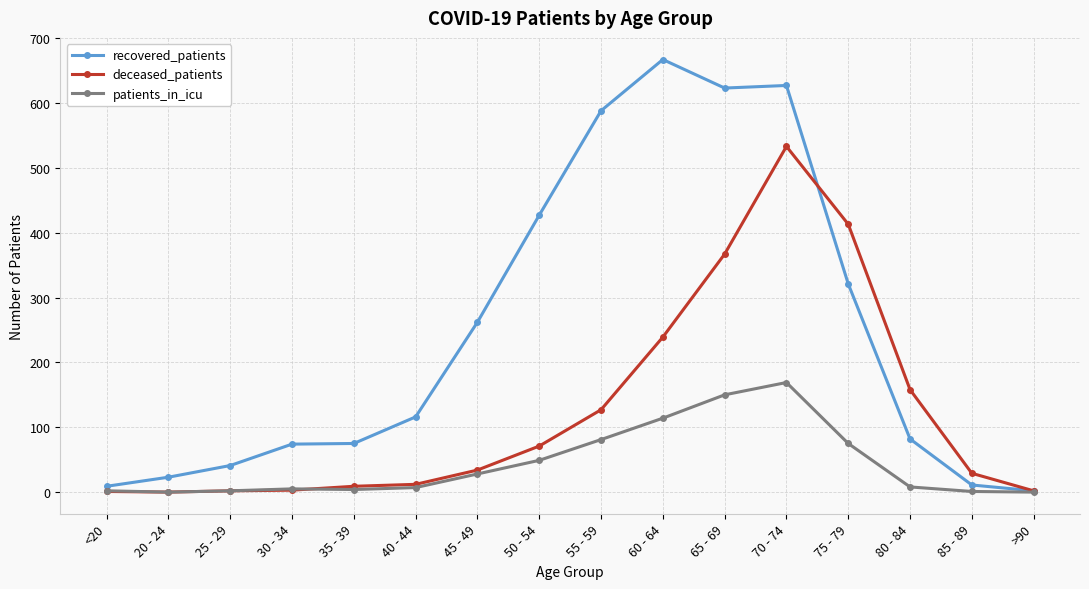

How many series are shown in this chart?

3